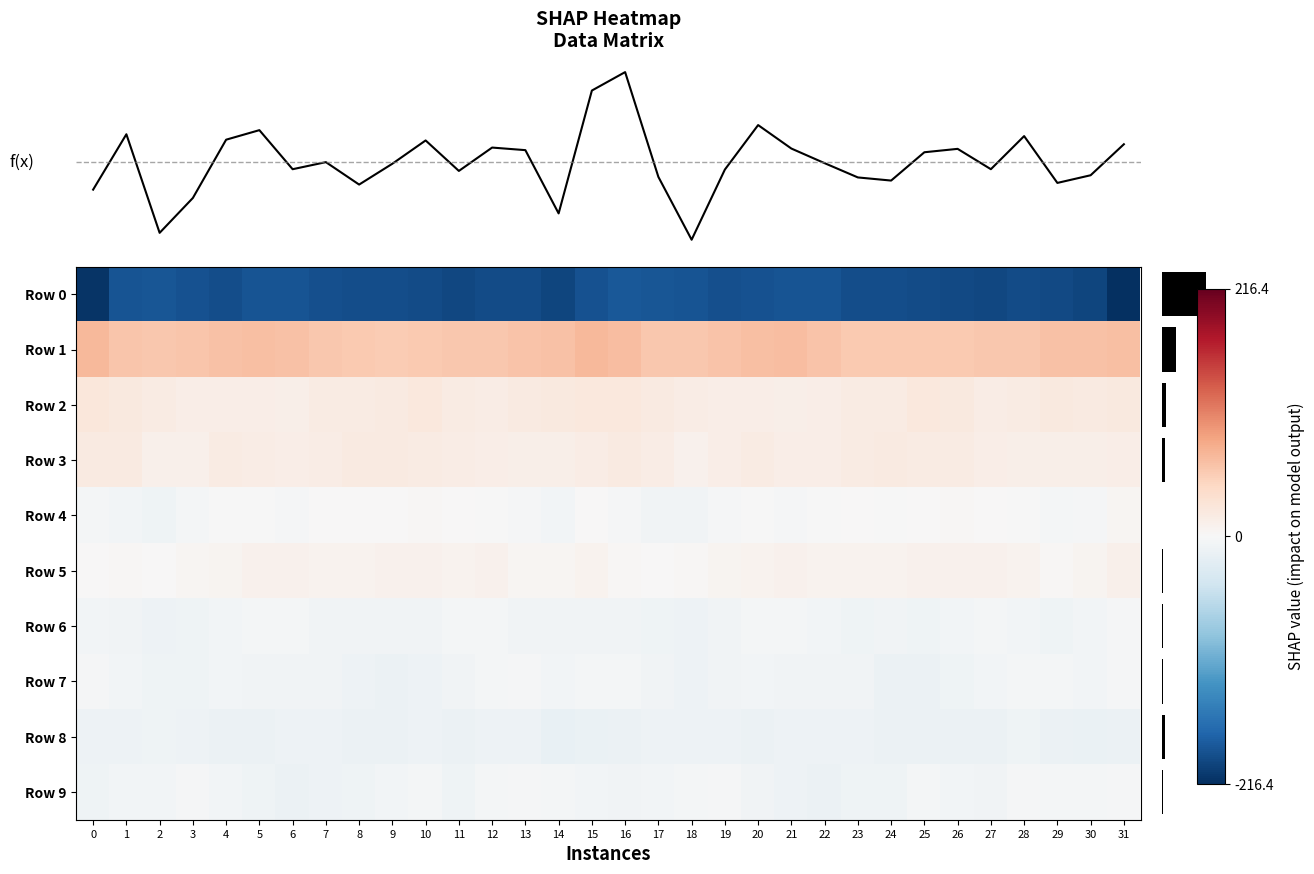

Which has a higher value, 5 or 13?

5